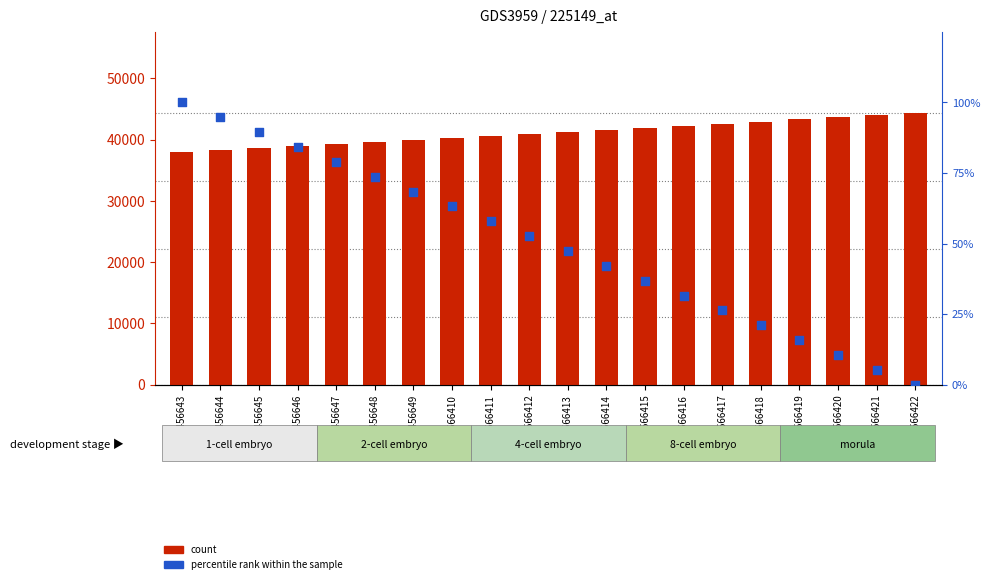

At which category is the sum across all series the highest?

GSM4566422